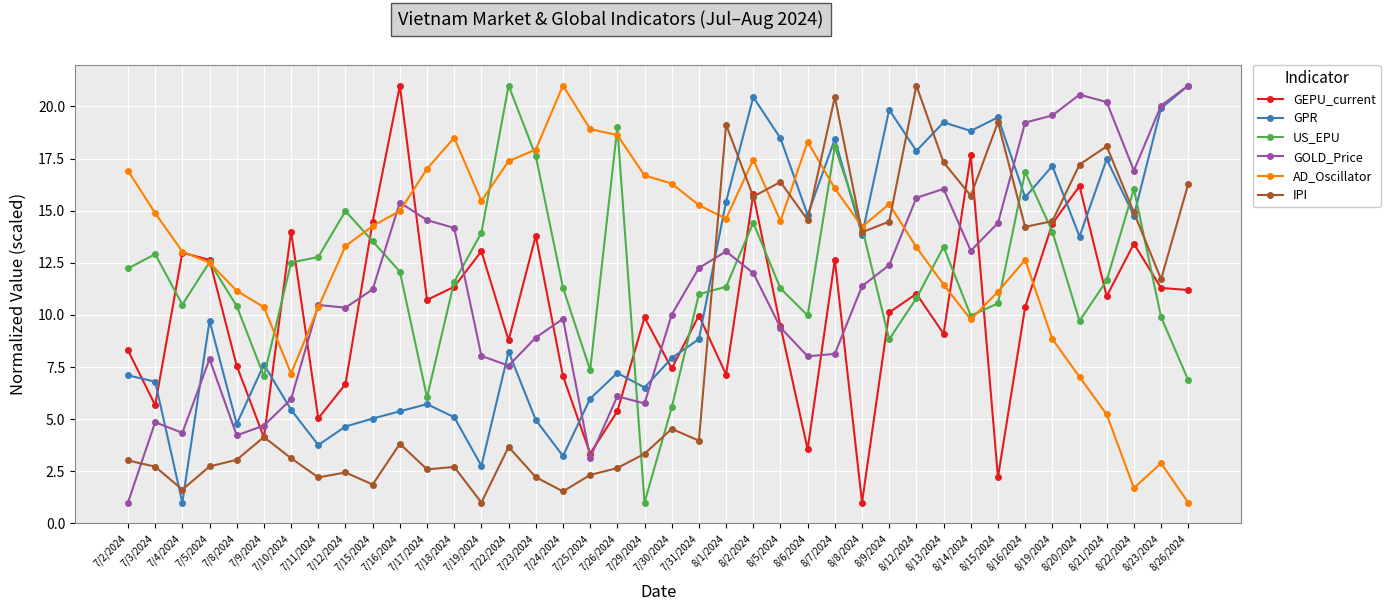

True or false: GOLD_Price and AD_Oscillator cross at least once.

True